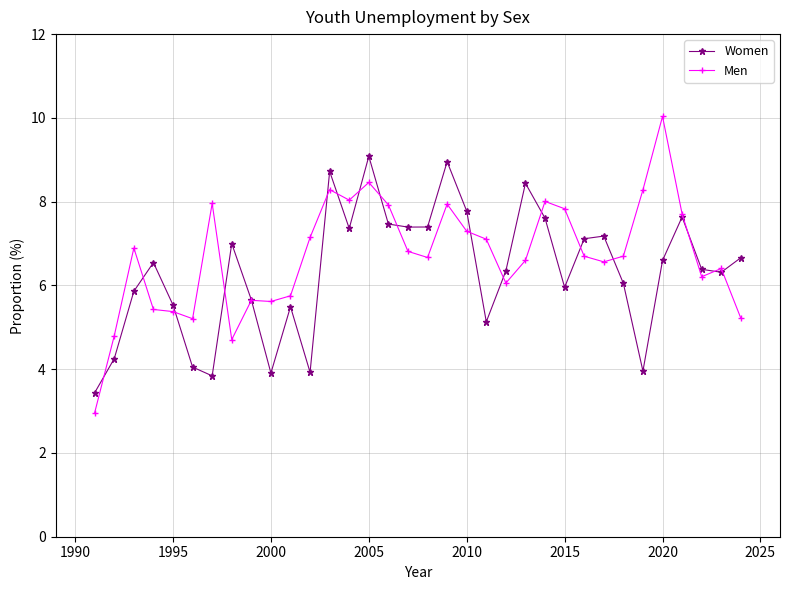

What is the value of the Men point at the 6th from the left?

5.2